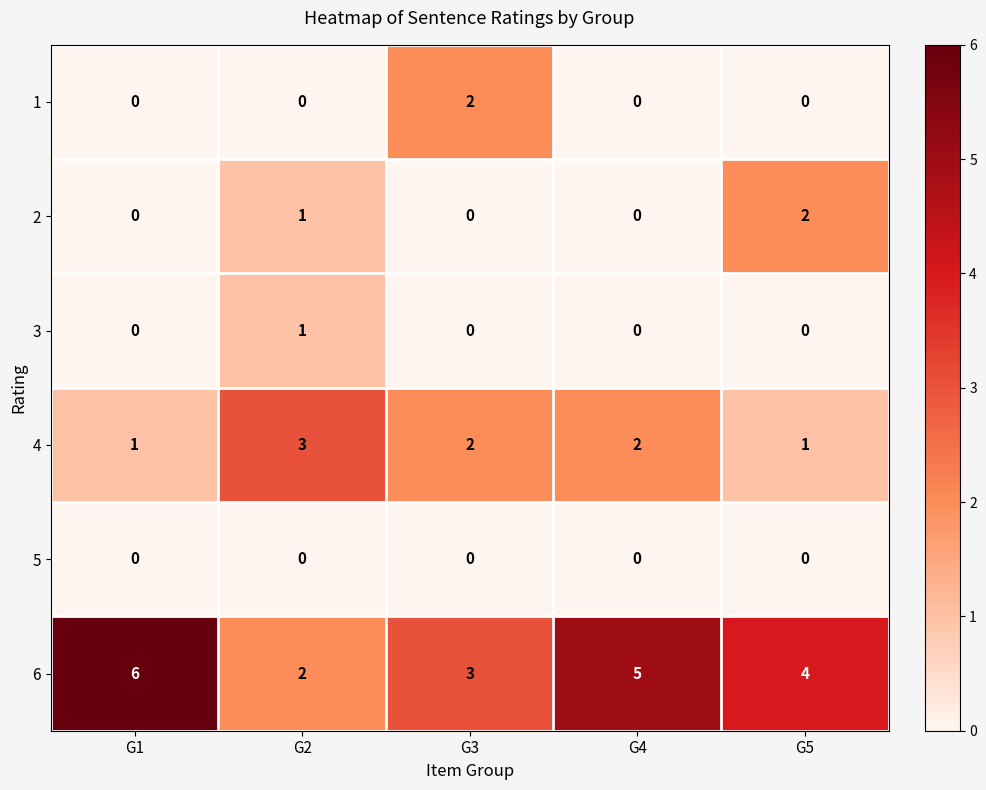

How many categories are shown in the chart?

5